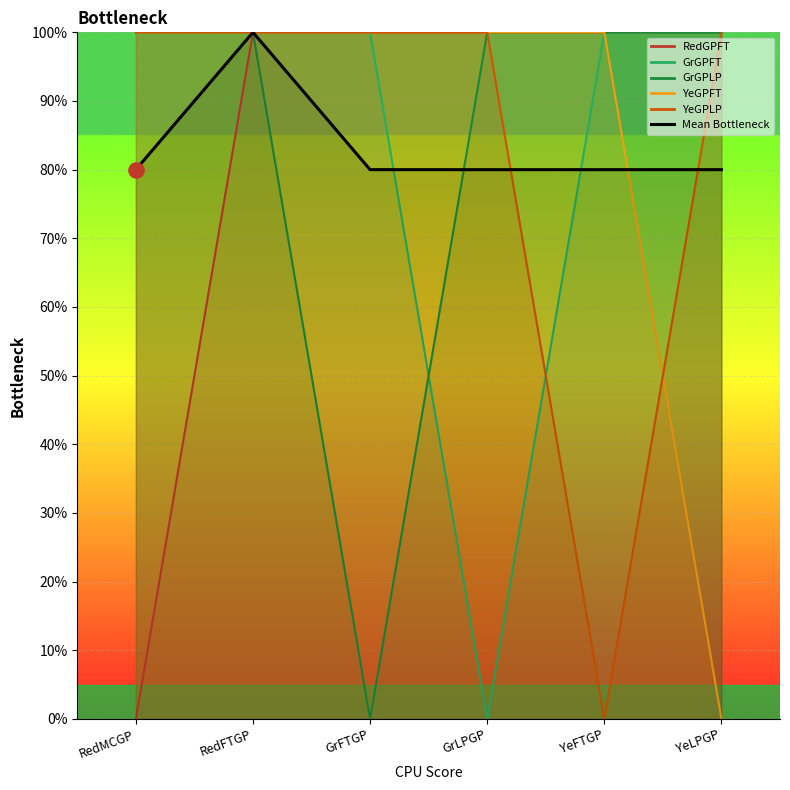

Approximately how many times larger is the value at YeLPGP compared to RedFTGP?

0.8